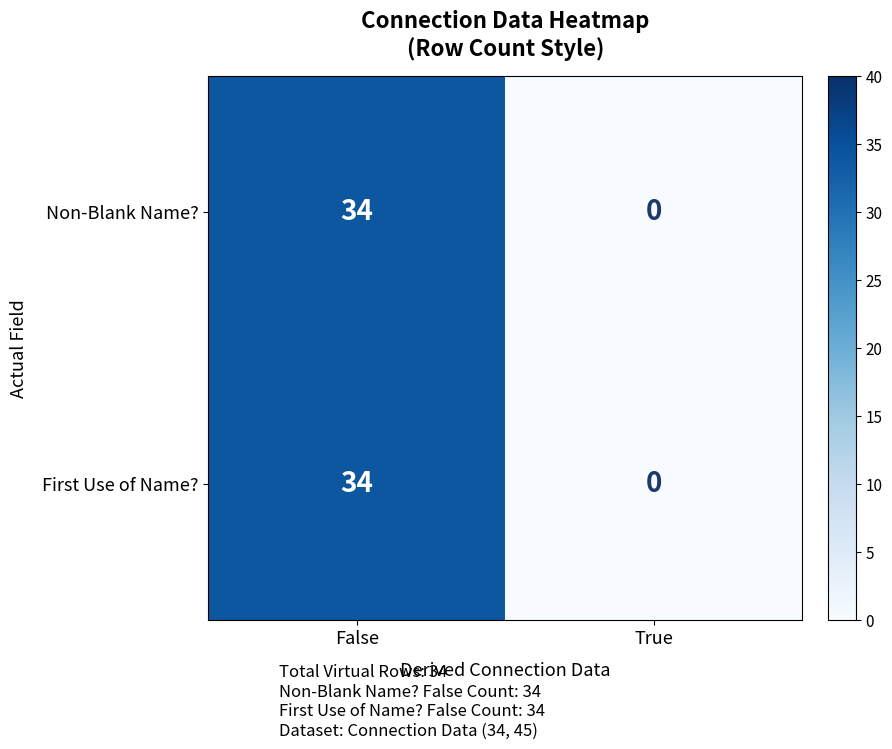

What is the maximum value for Non-Blank Name??

34